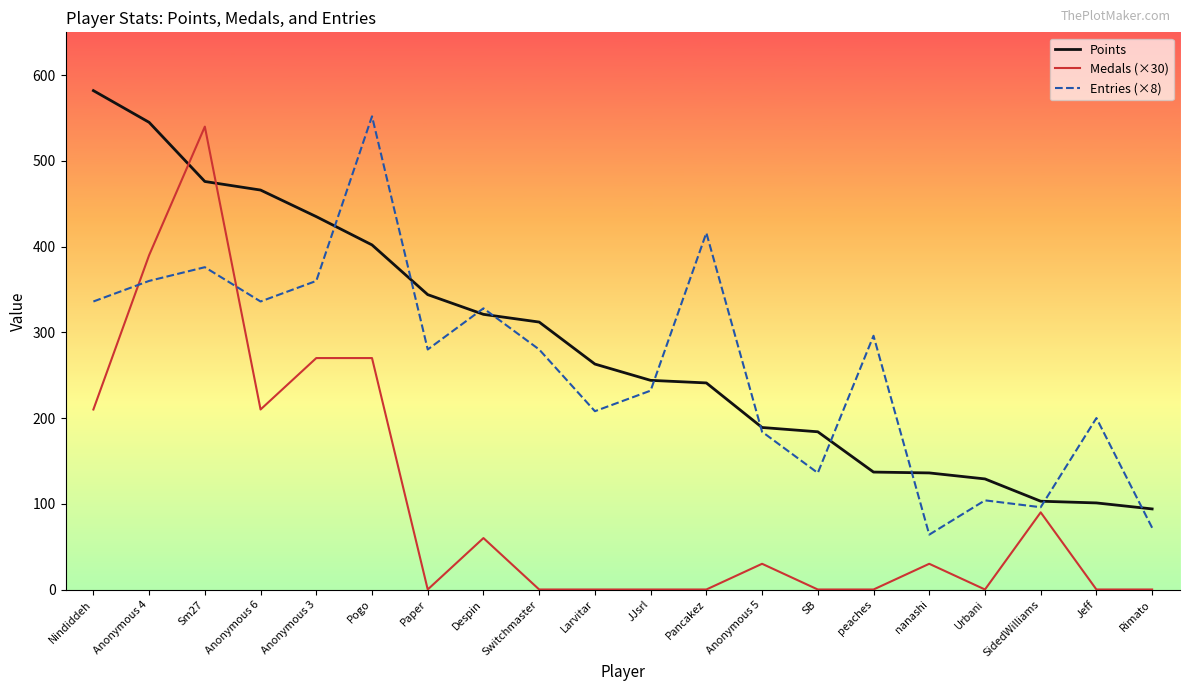

True or false: Entries (×8) has a value of 19 at Rimato.

False